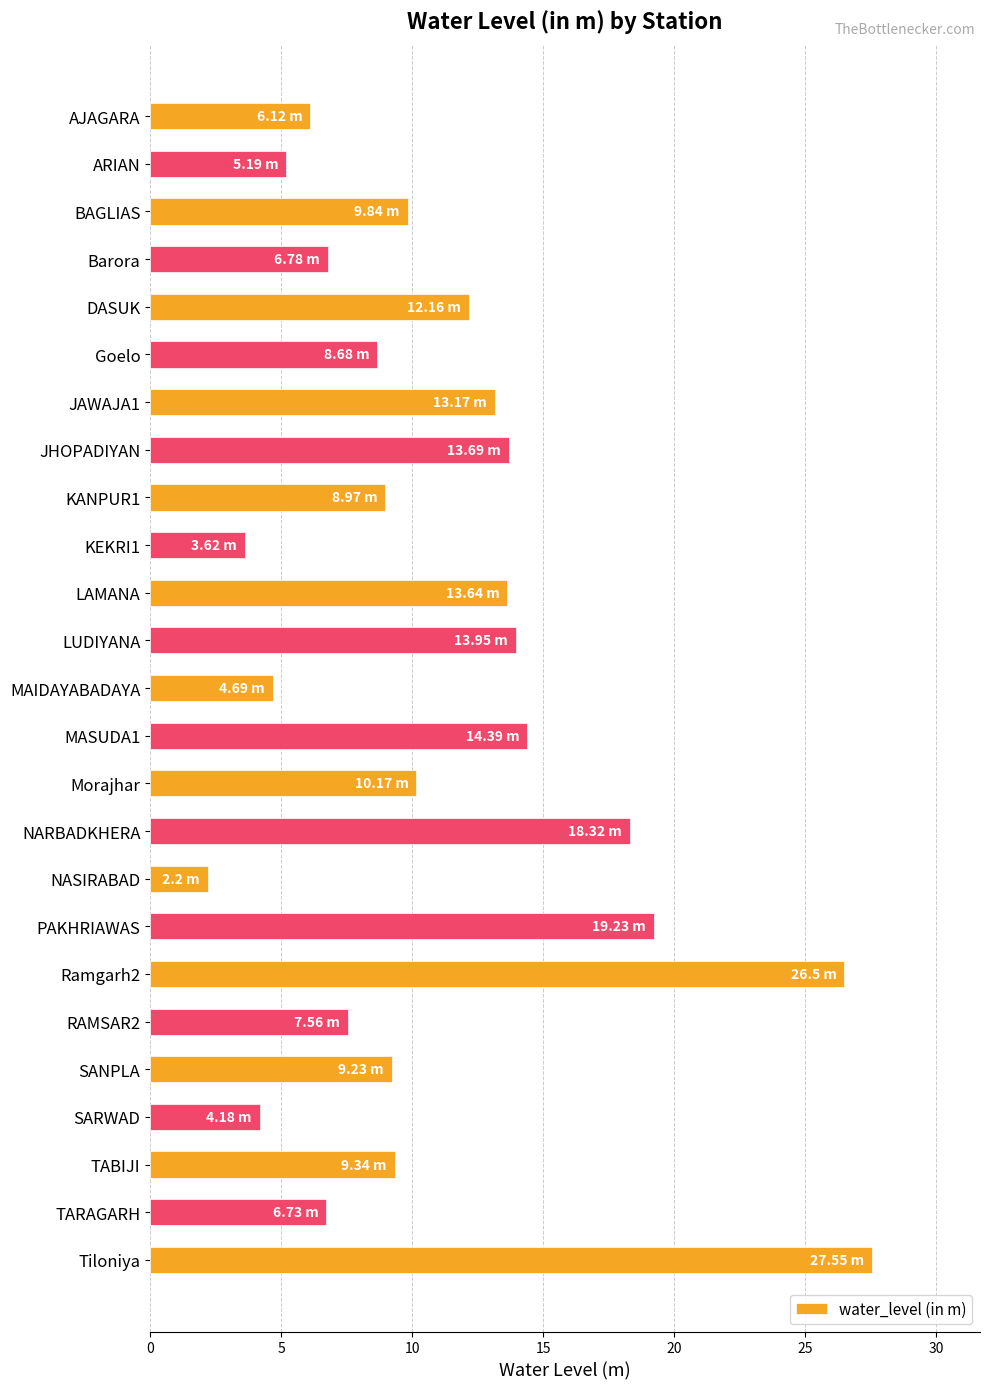

What is the change in value from NARBADKHERA to TARAGARH?

-11.6